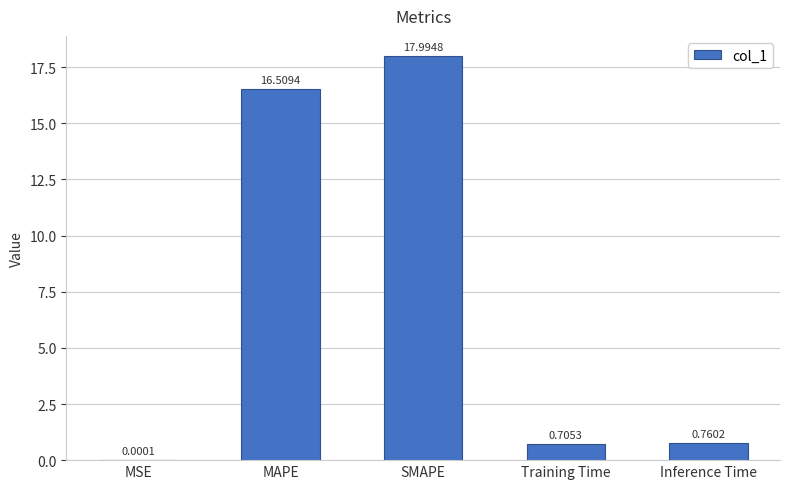

What is the sum of all values?

36.0